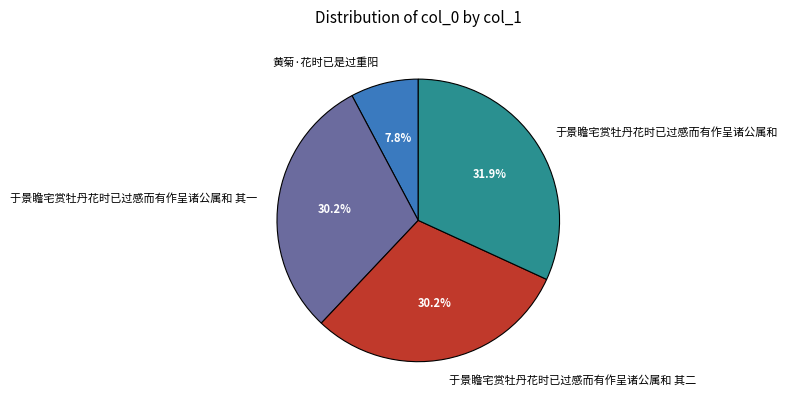

How many slices are in this pie chart?

4